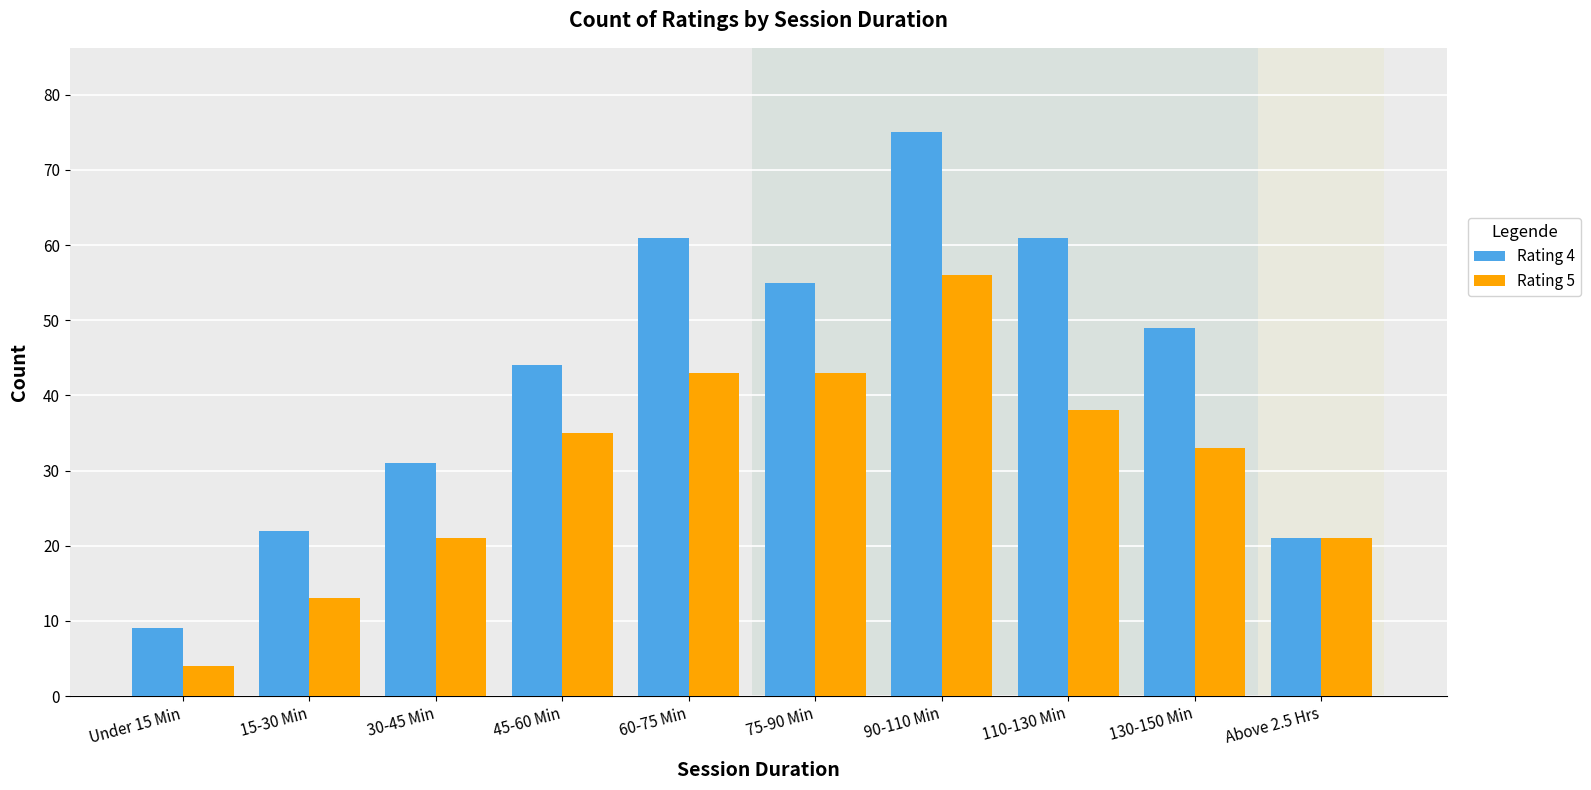

What is the difference between the maximum and minimum values in the Rating 4 series?

66